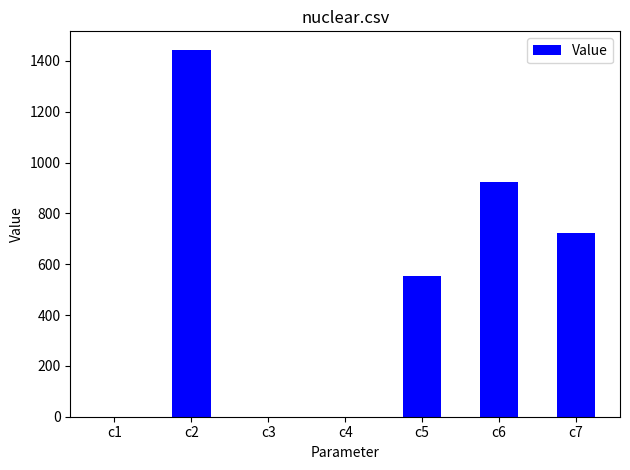

How many series are shown in this chart?

1